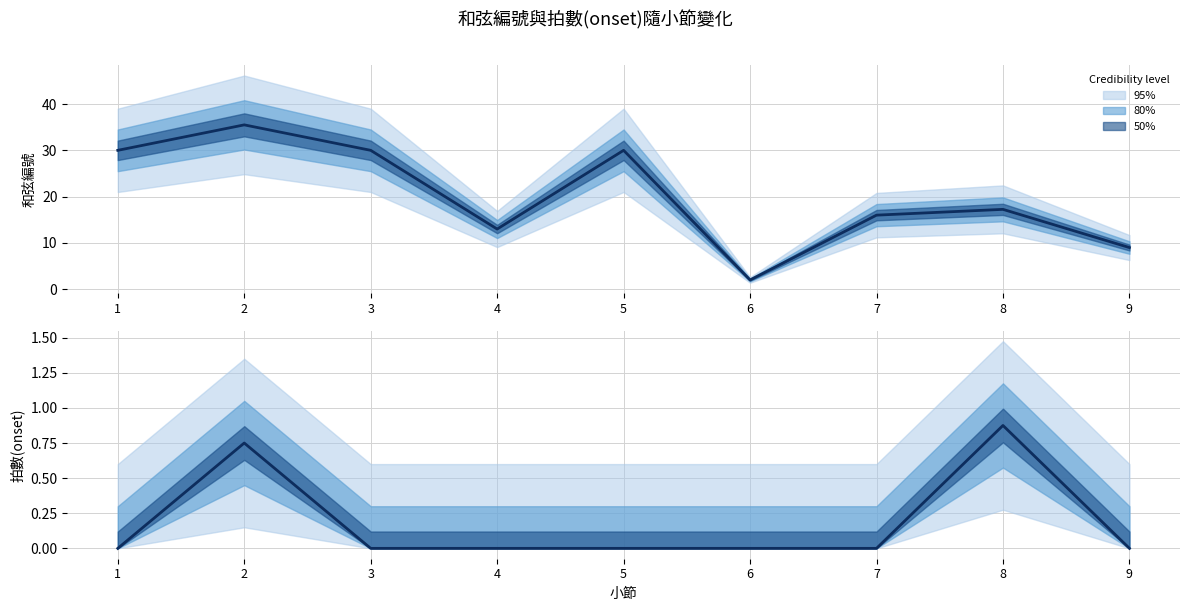

Reading left to right, what are all the values shown in this chart?

和弦編號: 1=30.0	2=35.5	3=30.0	4=13.0	5=30.0	6=2.0	7=16.0	8=17.2	9=9.0
拍數(onset): 1=0.0	2=0.8	3=0.0	4=0.0	5=0.0	6=0.0	7=0.0	8=0.9	9=0.0